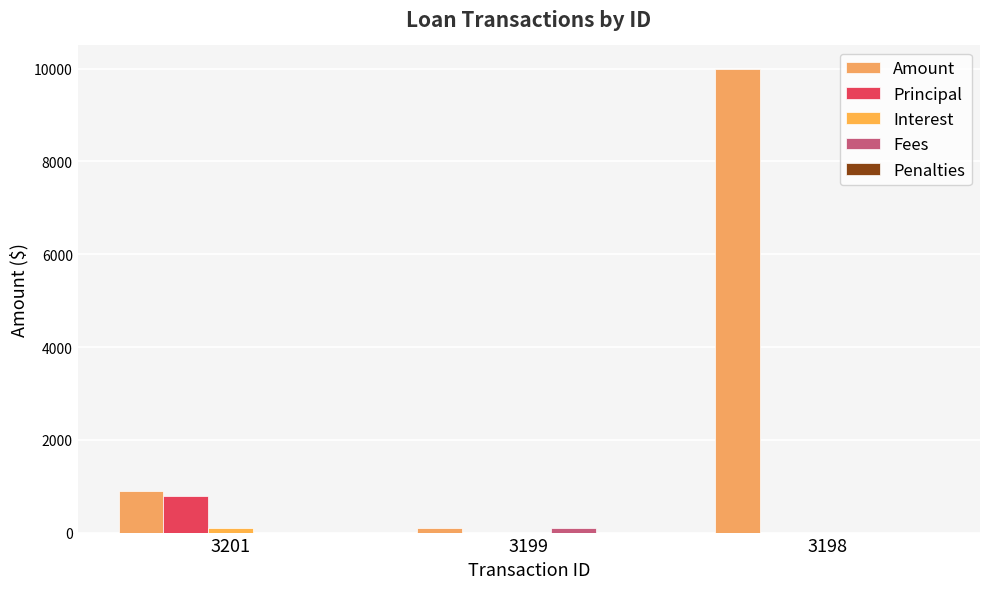

Reading right to left, transcribe all the data shown in this chart.

Amount: 10000.0	100.0	888.5
Principal: 0.0	0.0	788.5
Interest: 0.0	0.0	100.0
Fees: 0.0	100.0	0.0
Penalties: 0.0	0.0	0.0